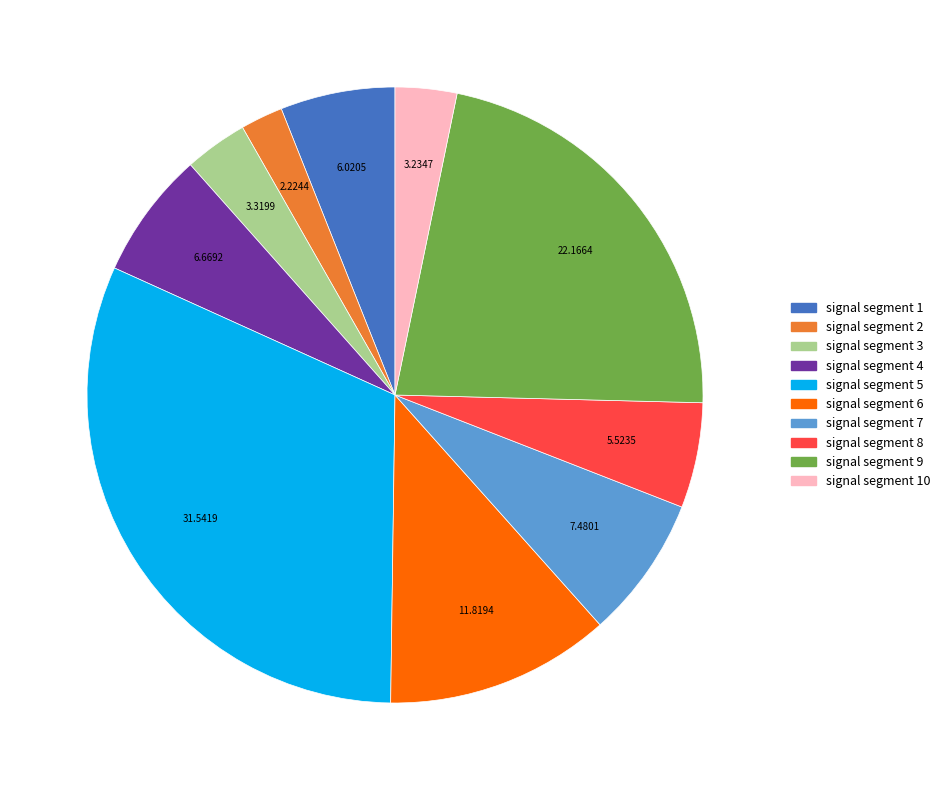

Which category has the smallest portion of the pie?

signal segment 2